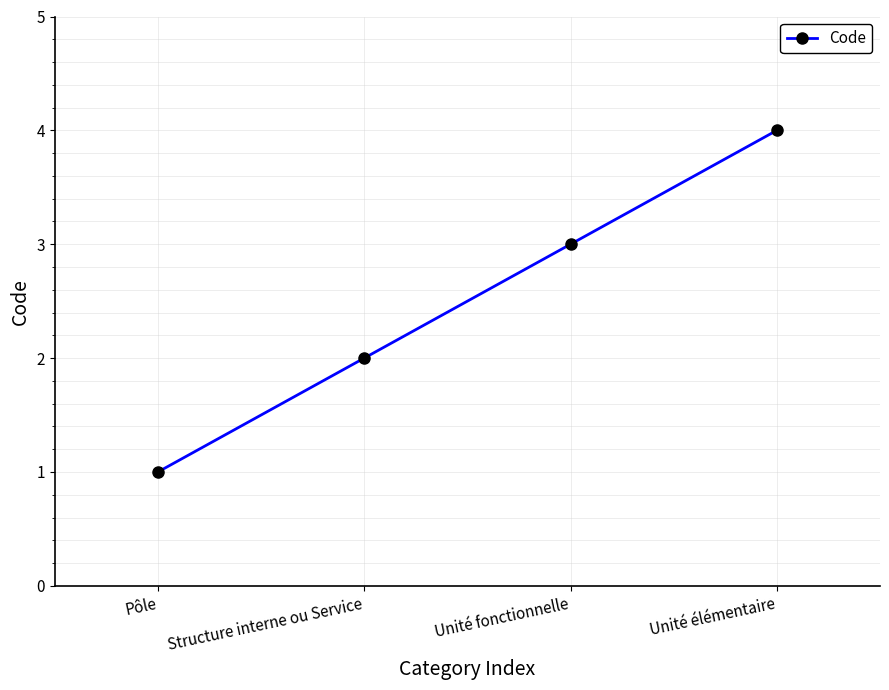

List the labels in order of value, largest first.

Unité élémentaire, Unité fonctionnelle, Structure interne ou Service, Pôle